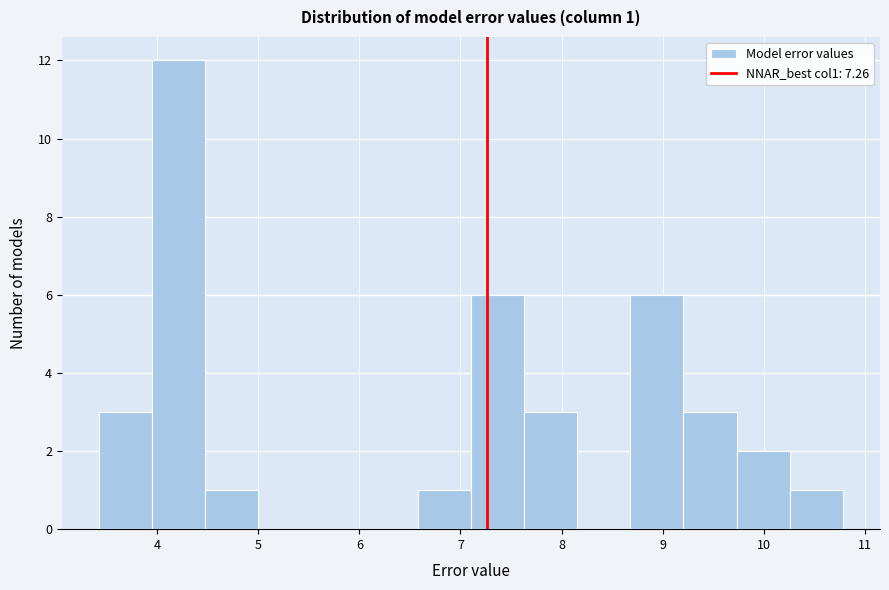

Which range on the x-axis has the tallest bar?

4.0 to 4.5